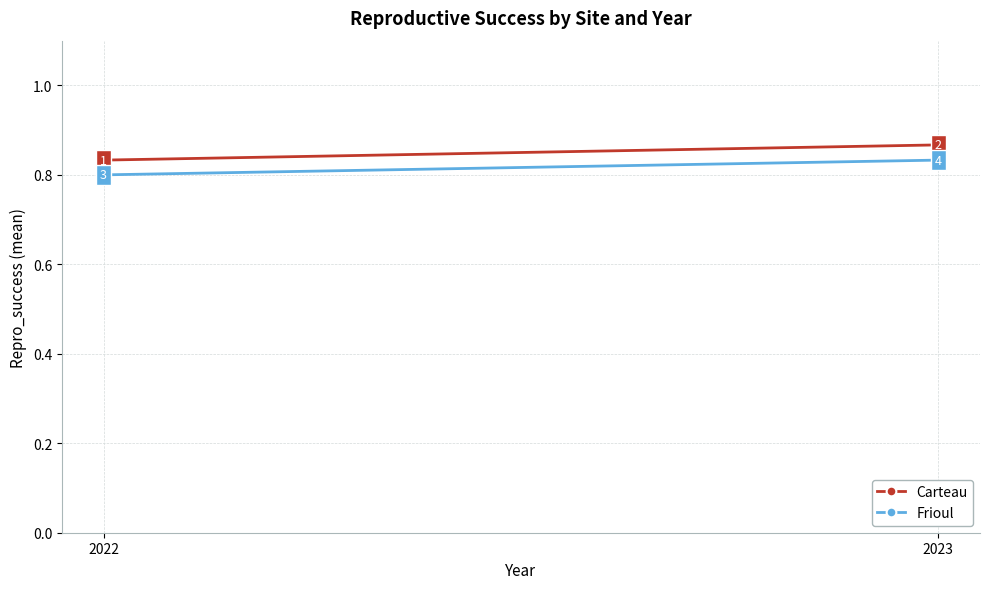

What is the approximate value of Carteau at 2022?

0.8